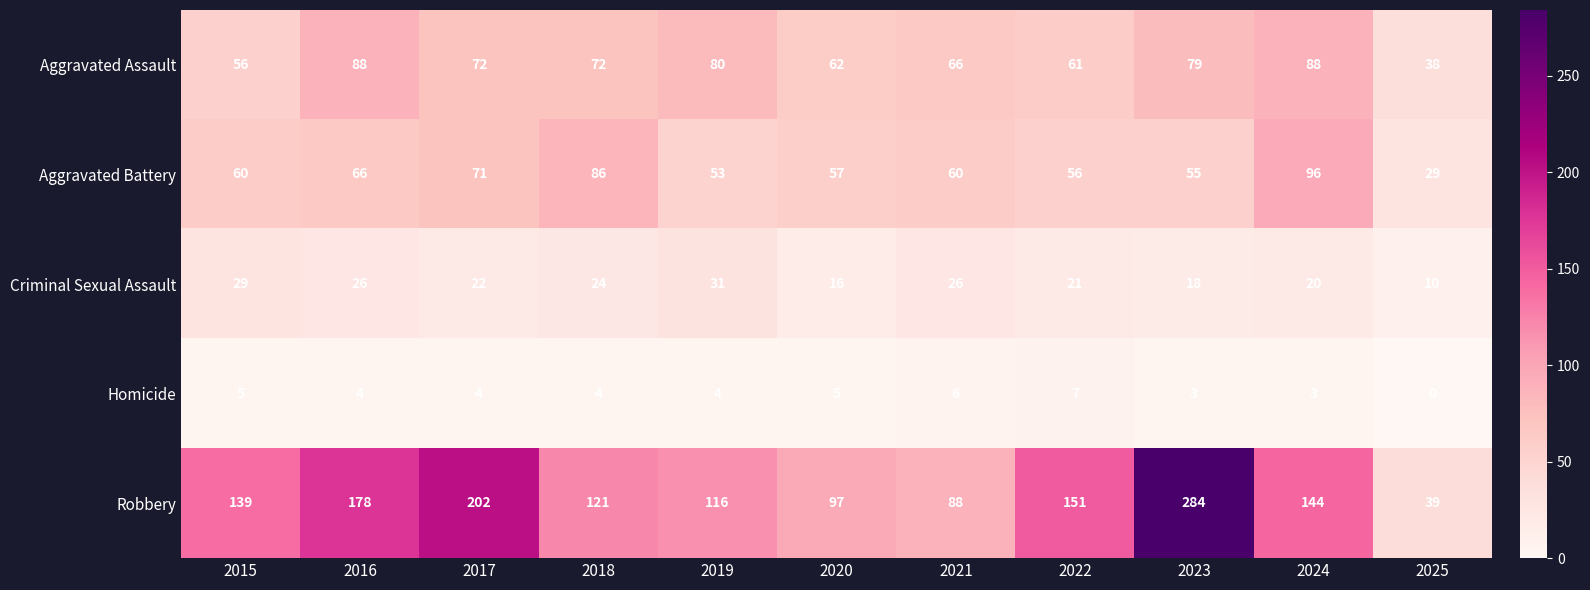

At how many categories does at least one series exceed 106?

8